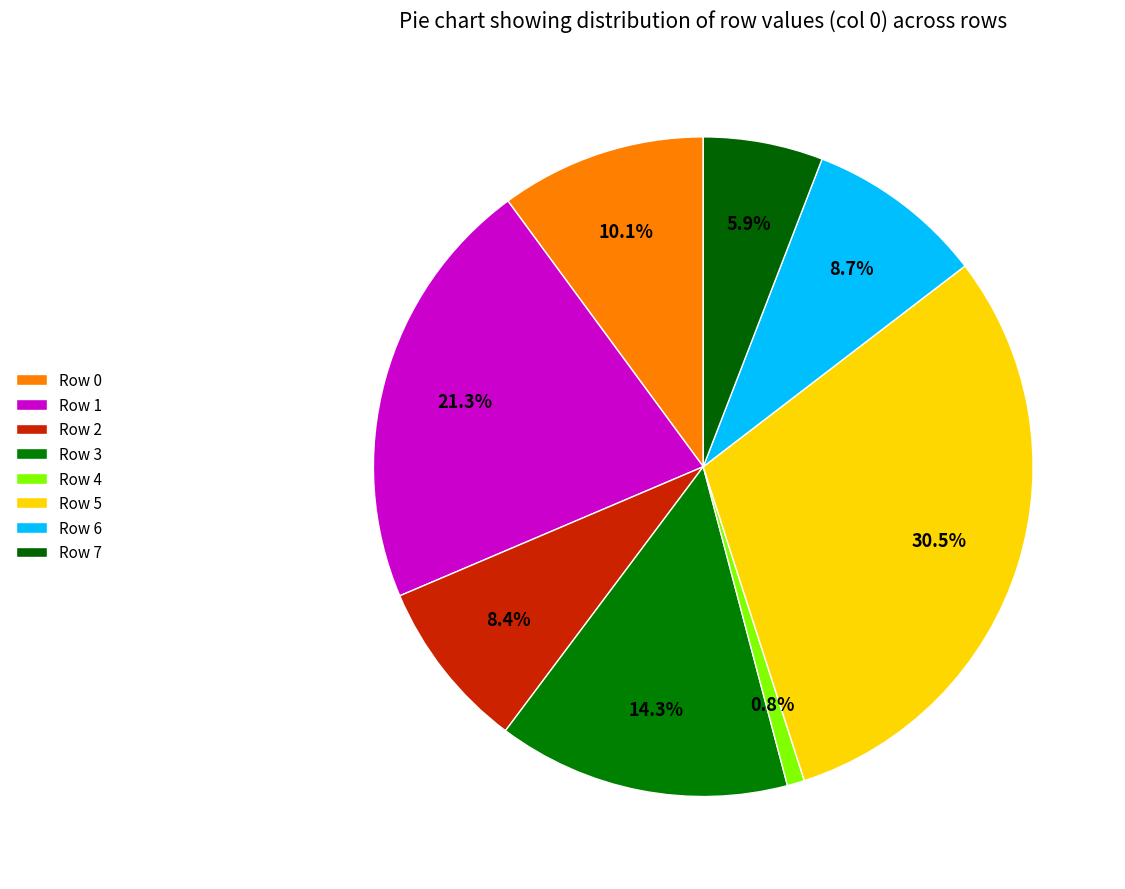

How many slices are in this pie chart?

8